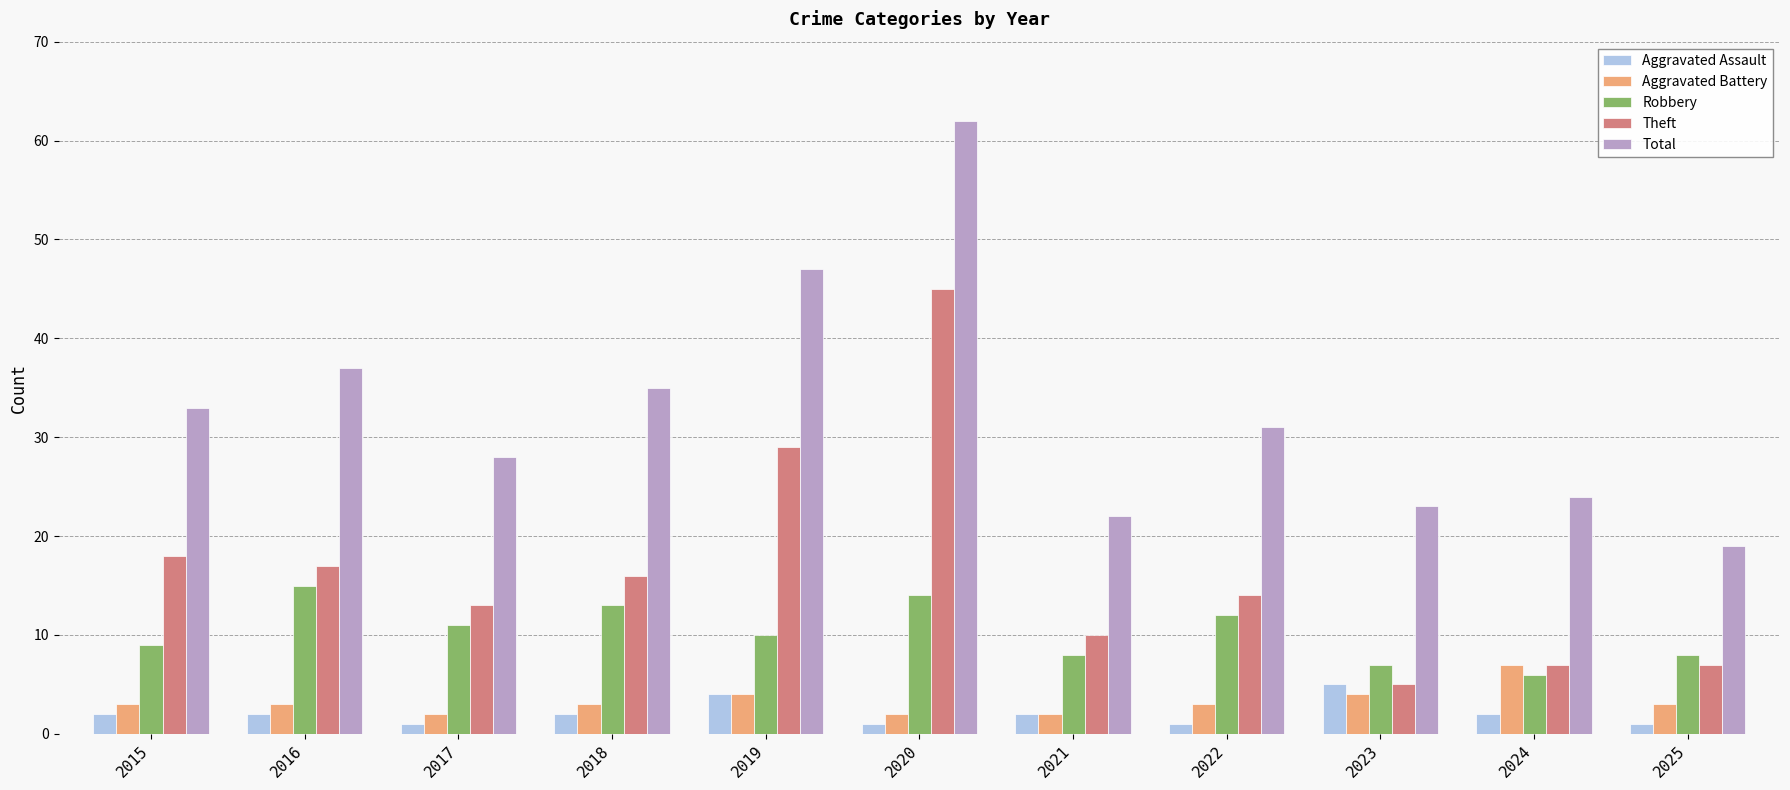

At how many categories does at least one series exceed 10?

11